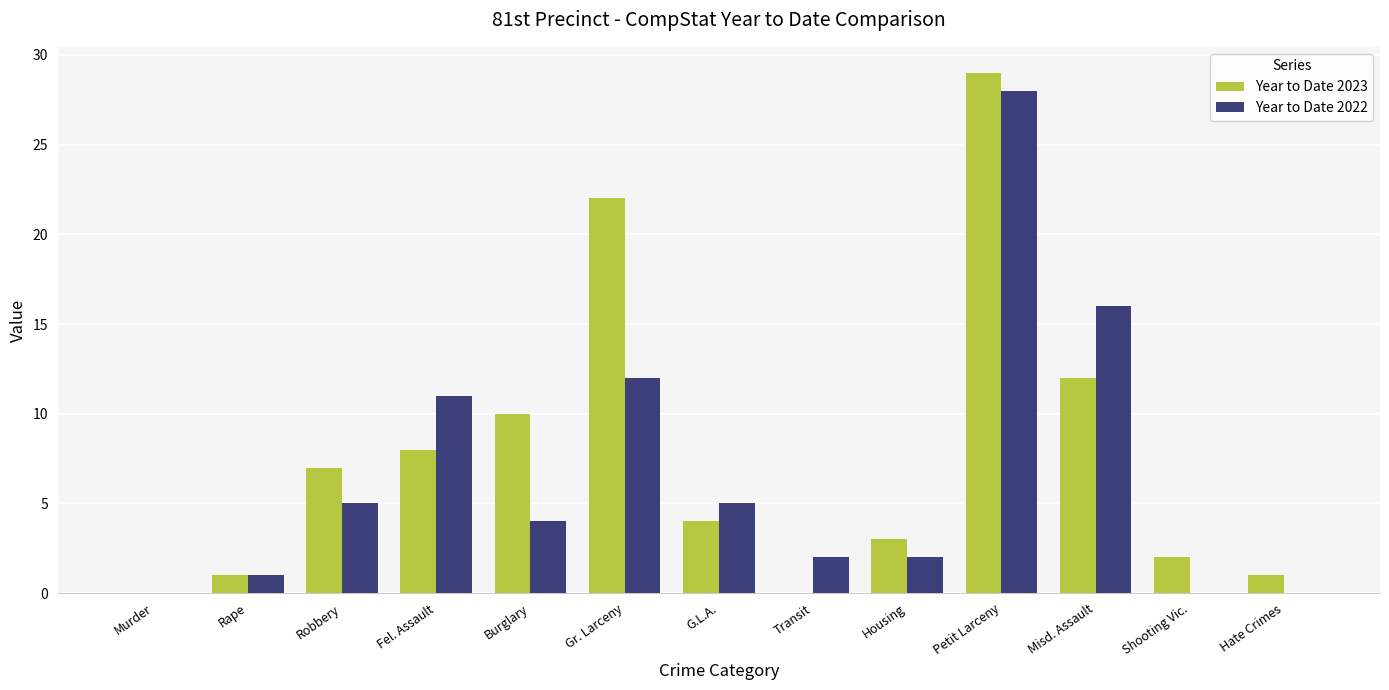

Which category has the highest value in the Year to Date 2023 series?

Petit Larceny